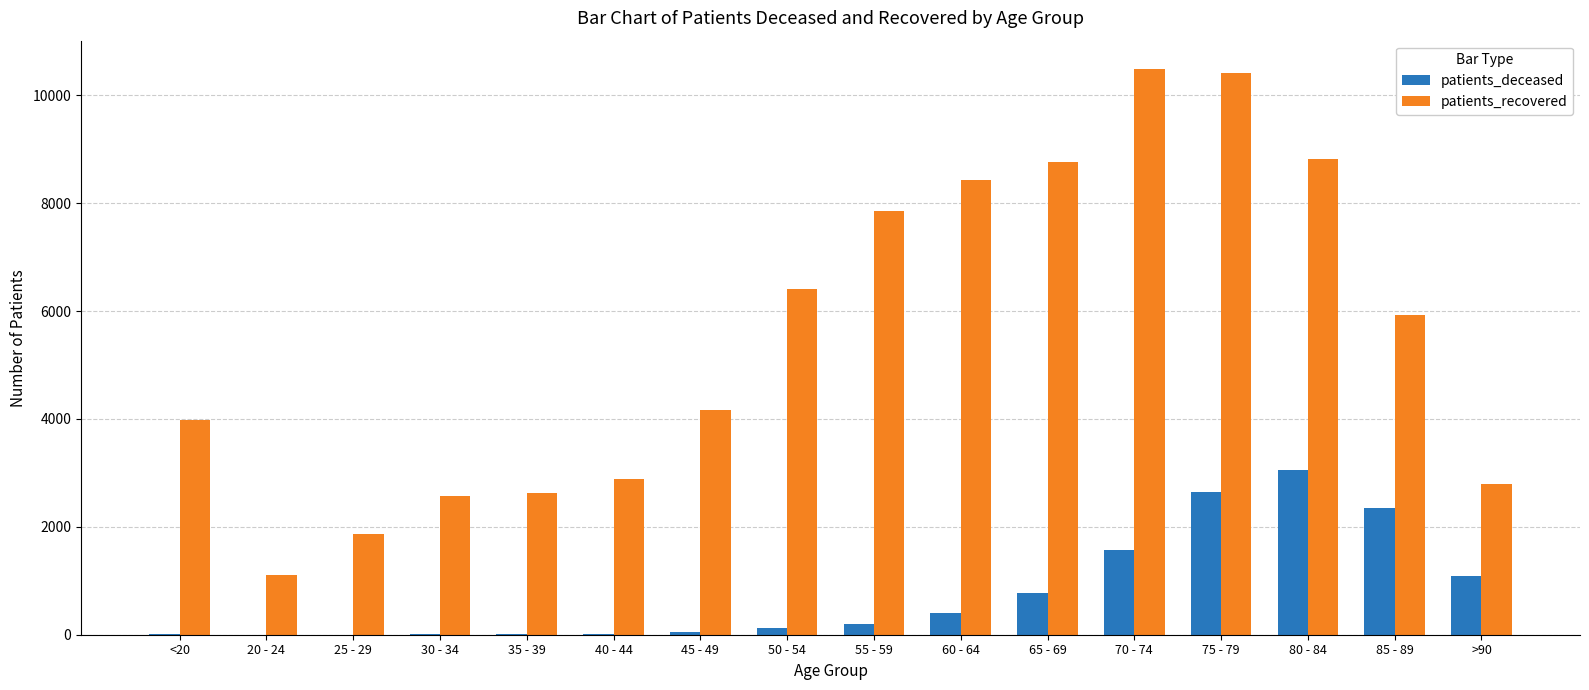

What is the greatest value displayed?

10490